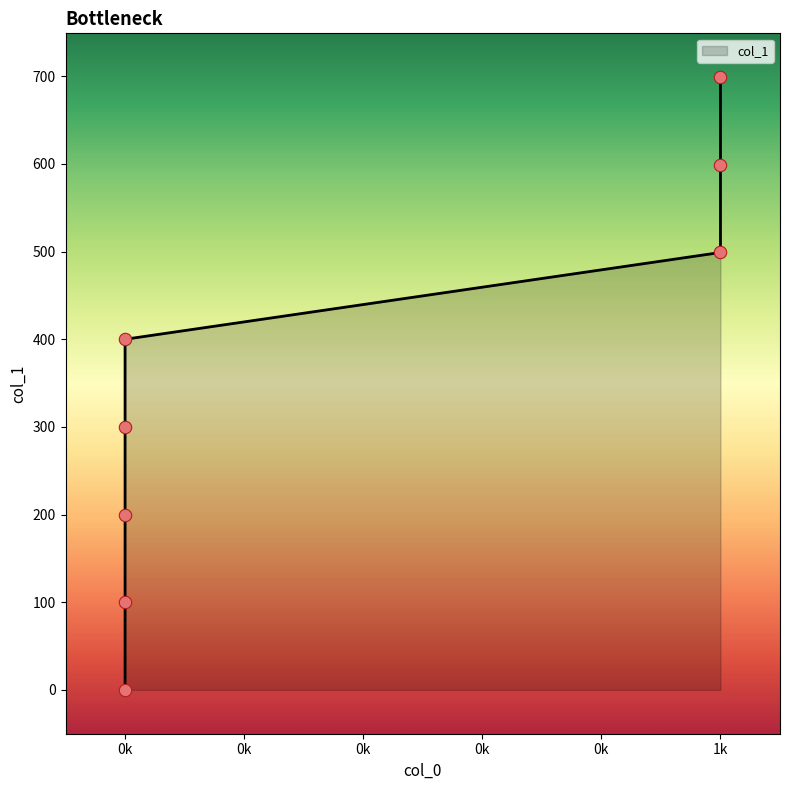

Between 0k and 1k, which is larger?

1k